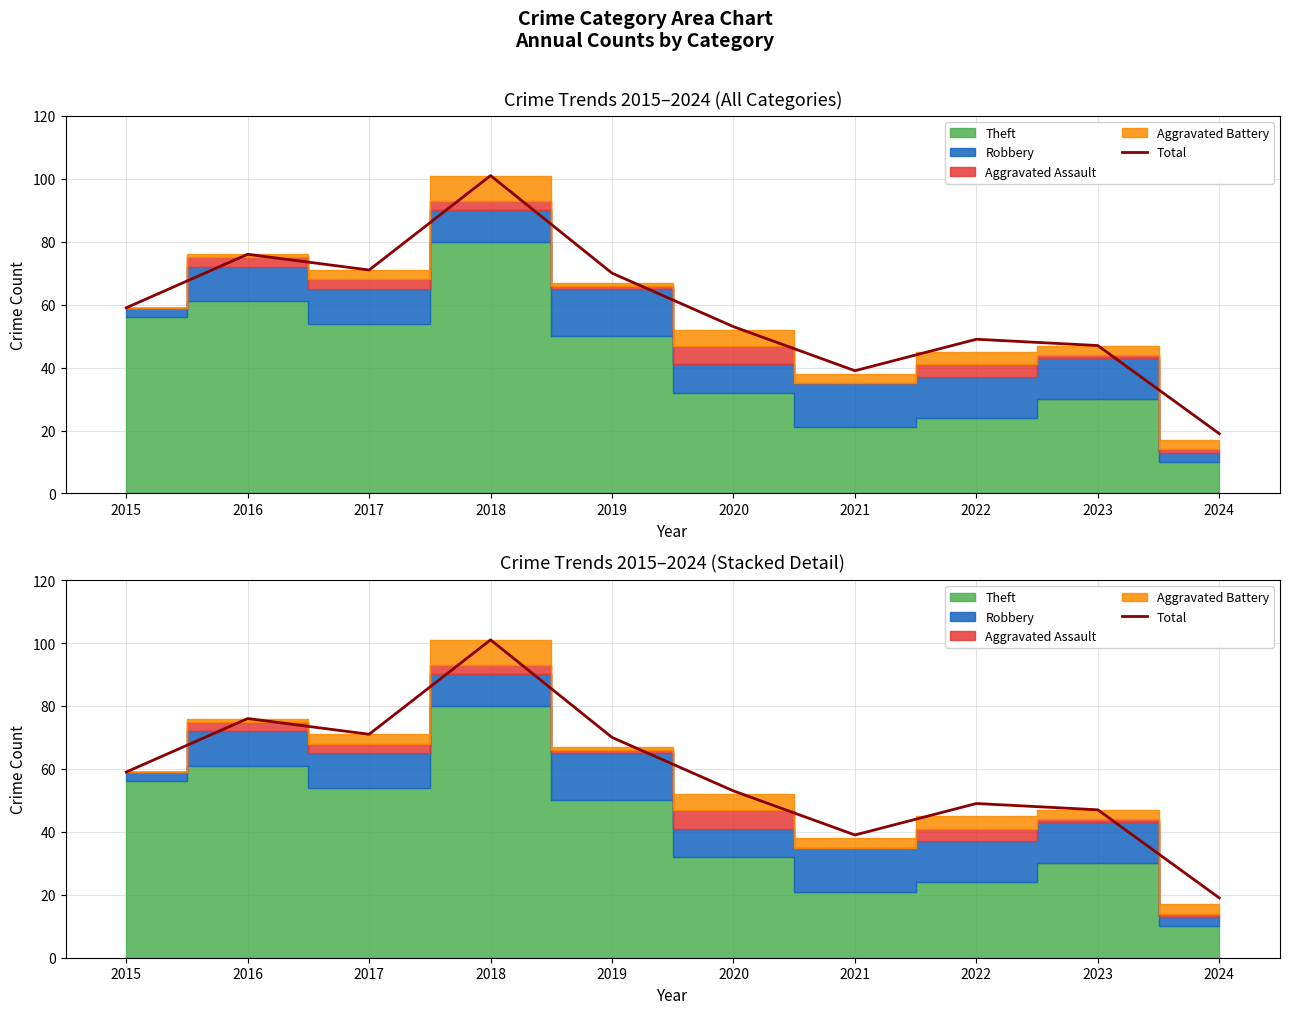

List the labels in order of value, smallest first.

2024, 2021, 2023, 2022, 2020, 2015, 2019, 2017, 2016, 2018